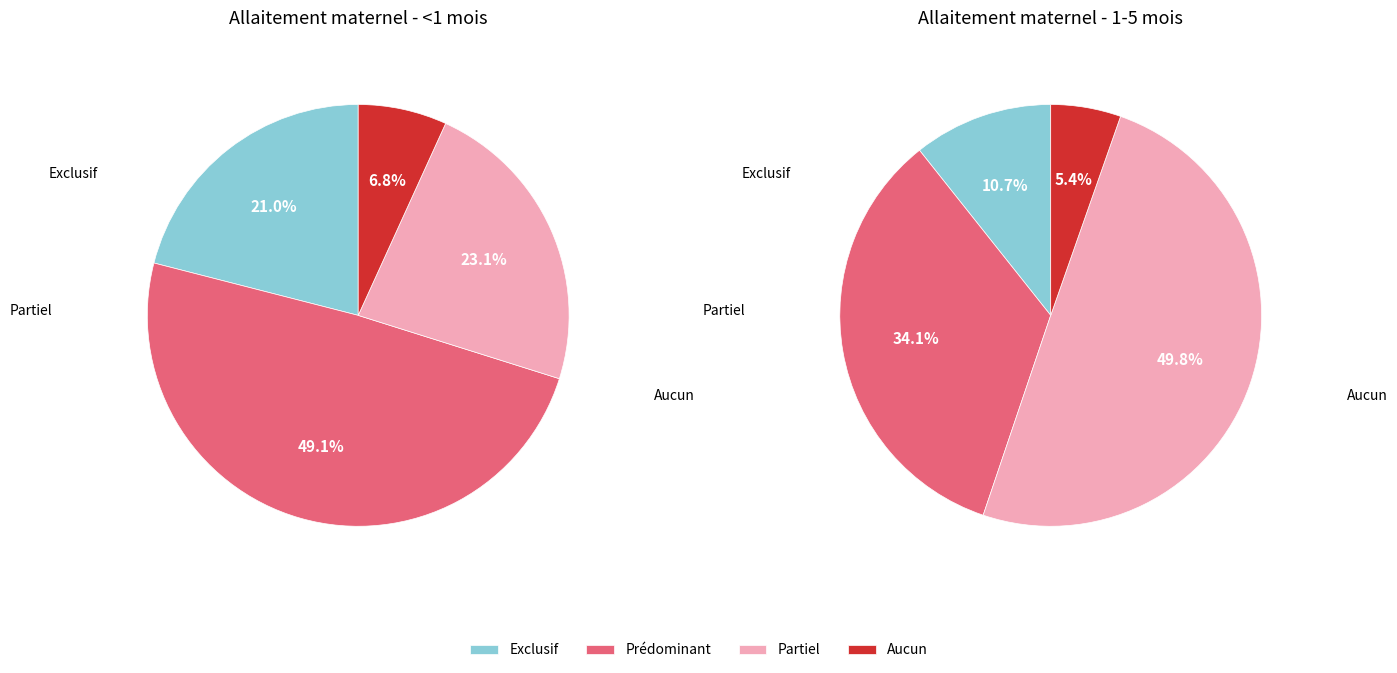

Count the number of slices in the pie.

4